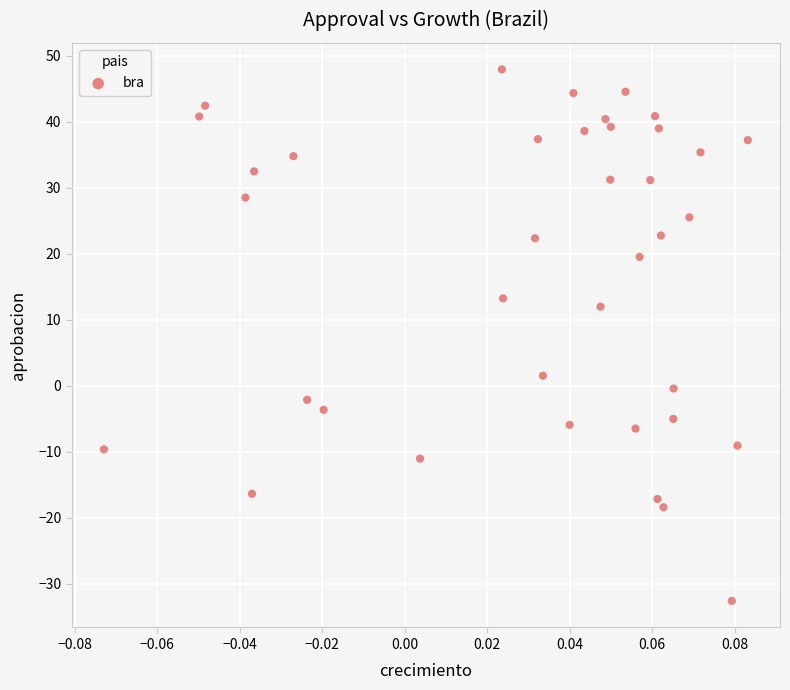

What is the range of Y values (max minus min)?

80.6